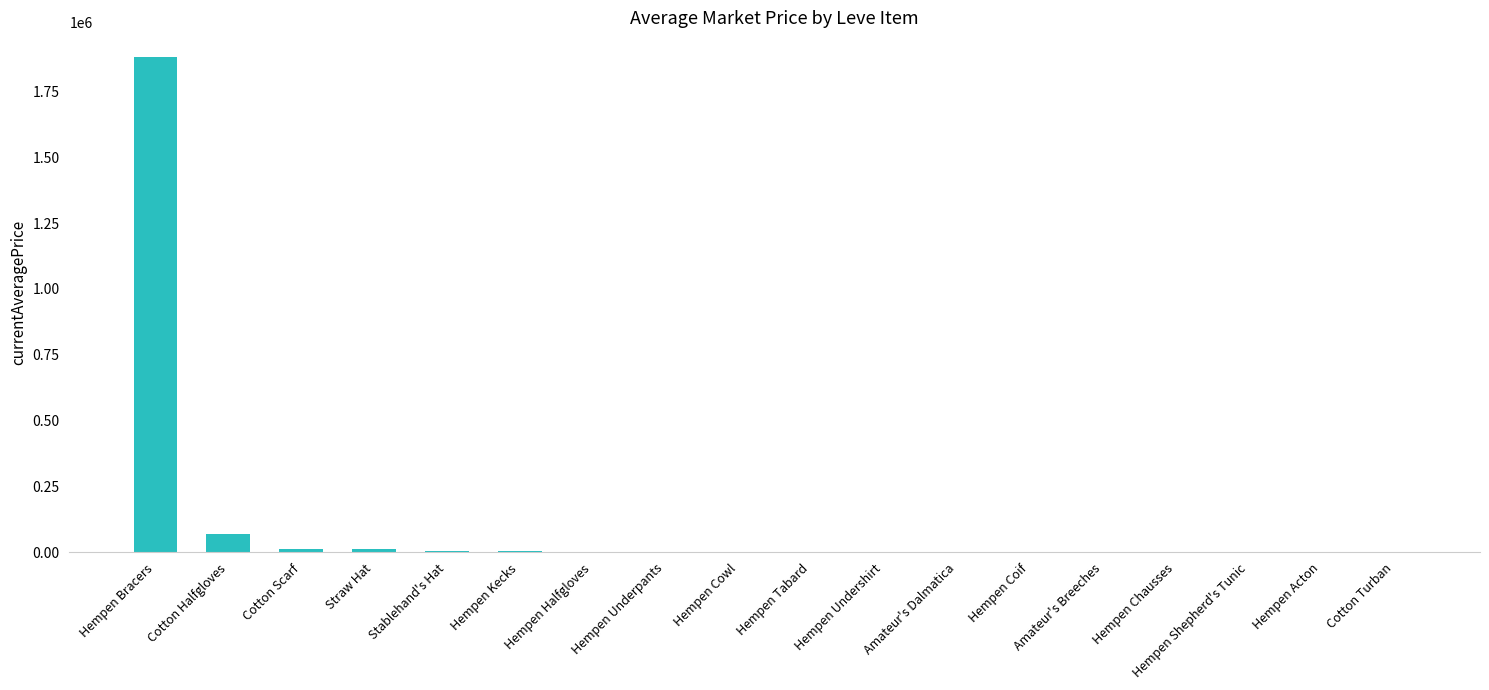

At which label is the value closest to 939999?

Cotton Halfgloves